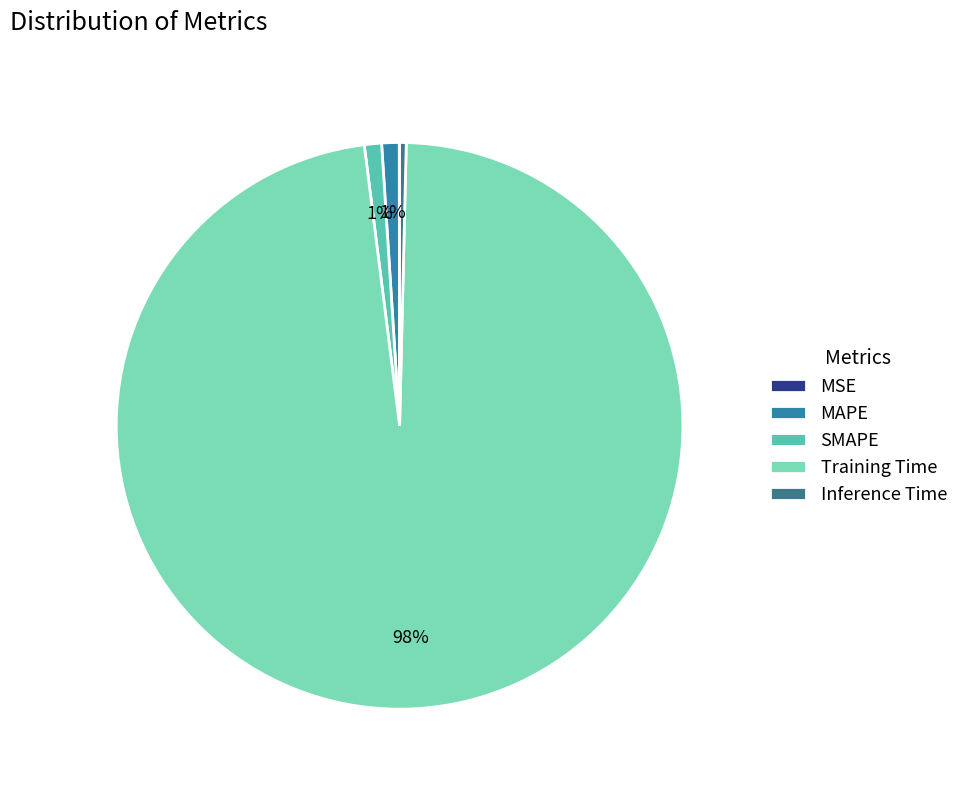

What is the majority slice?

Training Time